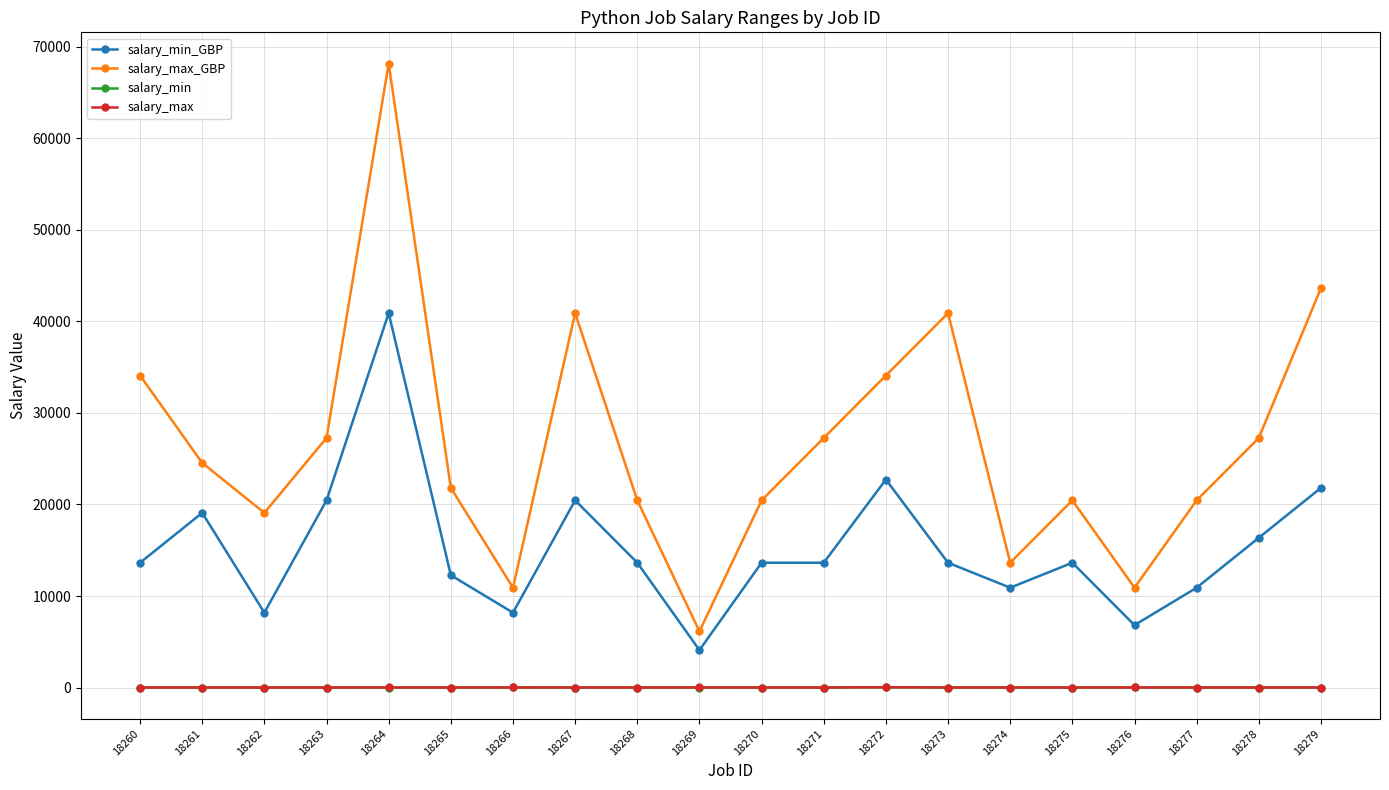

What are all the series names shown in the legend?

salary_min_GBP, salary_max_GBP, salary_min, salary_max